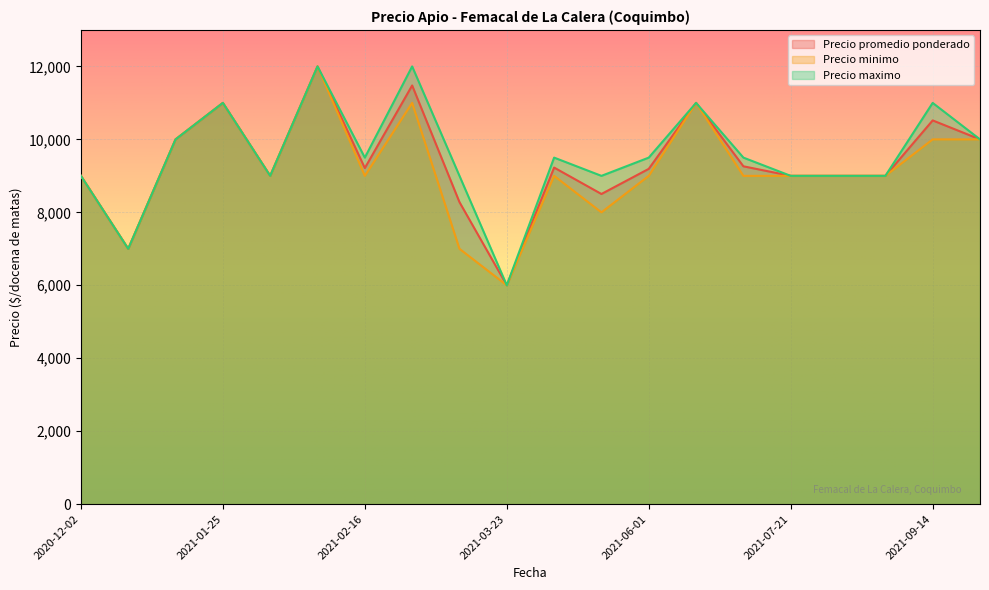

Rank the series by their maximum value, from highest to lowest.

Precio promedio ponderado, Precio minimo, Precio maximo